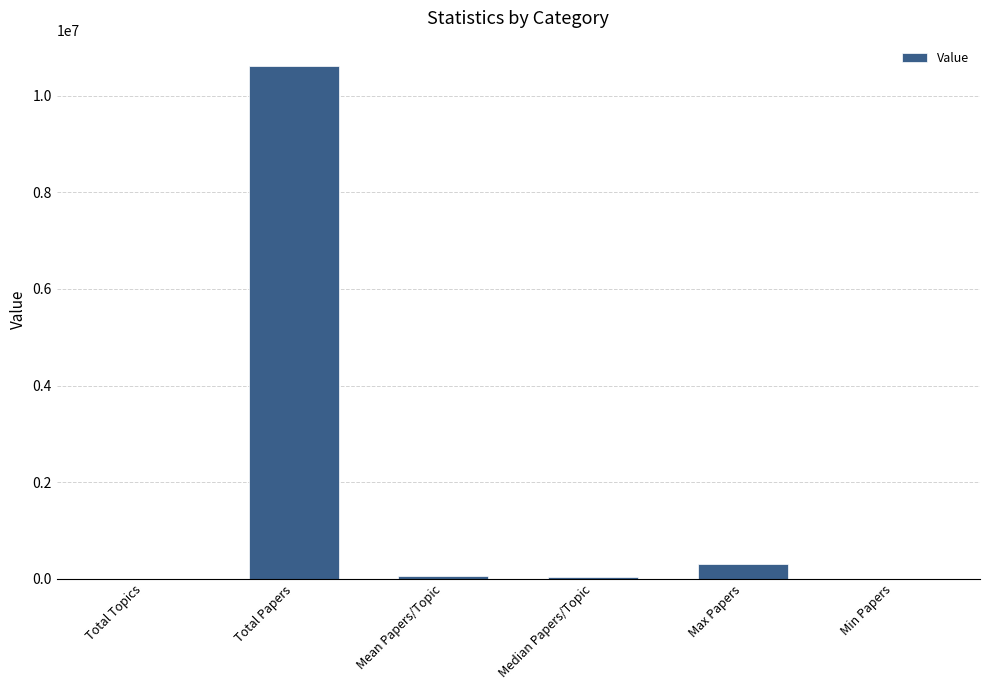

What is the greatest value displayed?

10610286.0